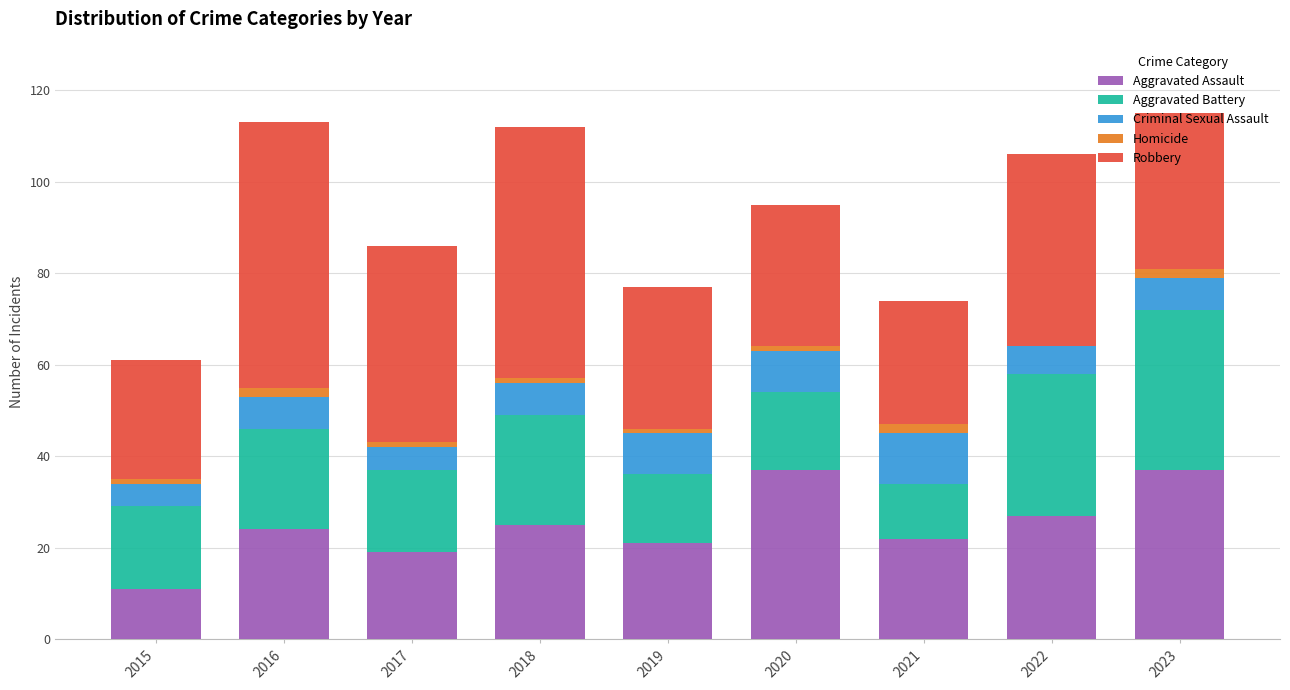

What is the maximum value for Aggravated Assault?

37